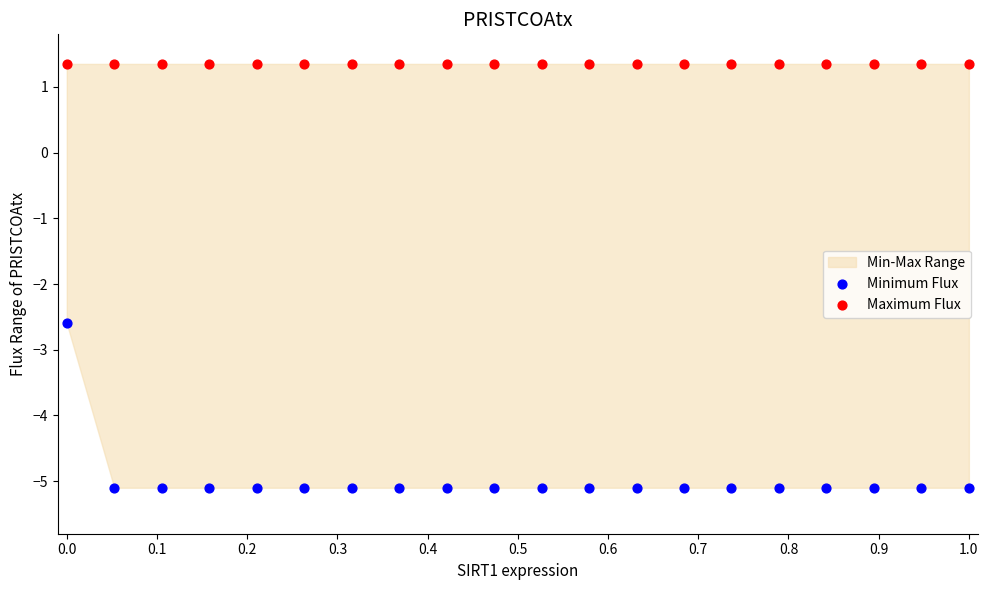

Across all series, what Y value is closest to -1?

-2.6